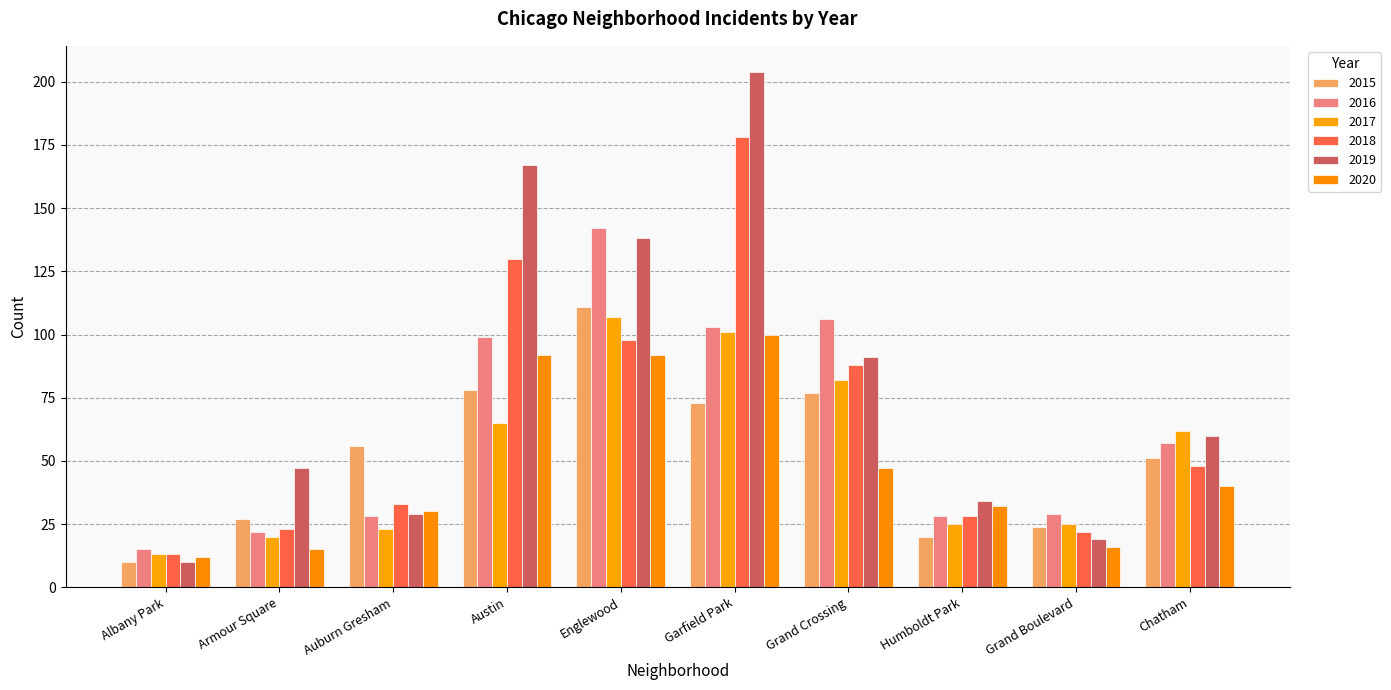

What is the smallest value displayed?

10